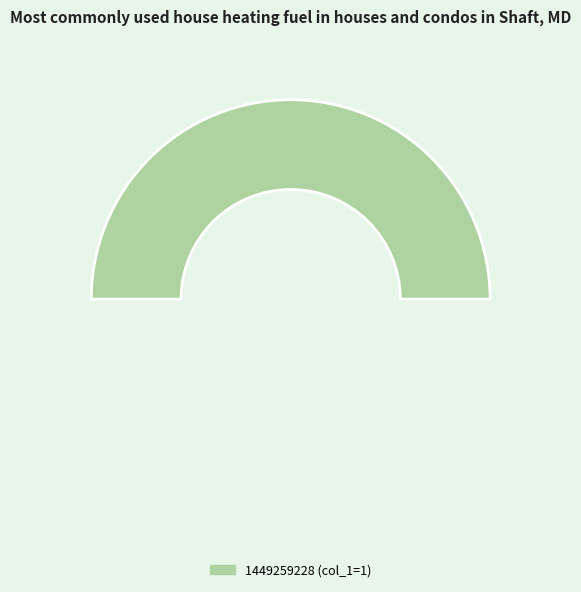

The 1445014024 slice represents 12% of the pie. True or false?

False